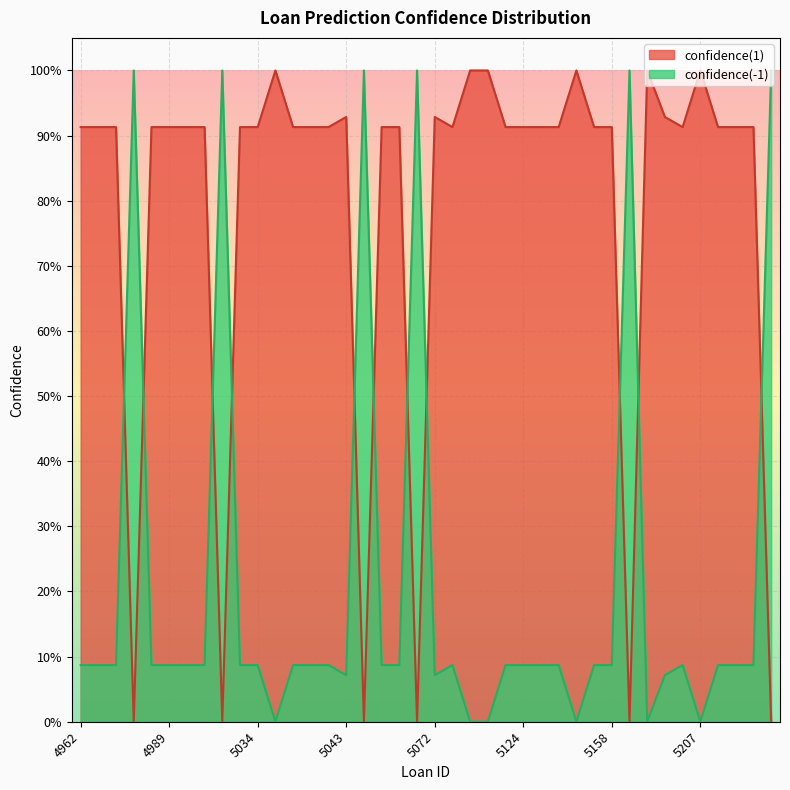

True or false: confidence(-1) has a value of 0.1 at 4967.

True